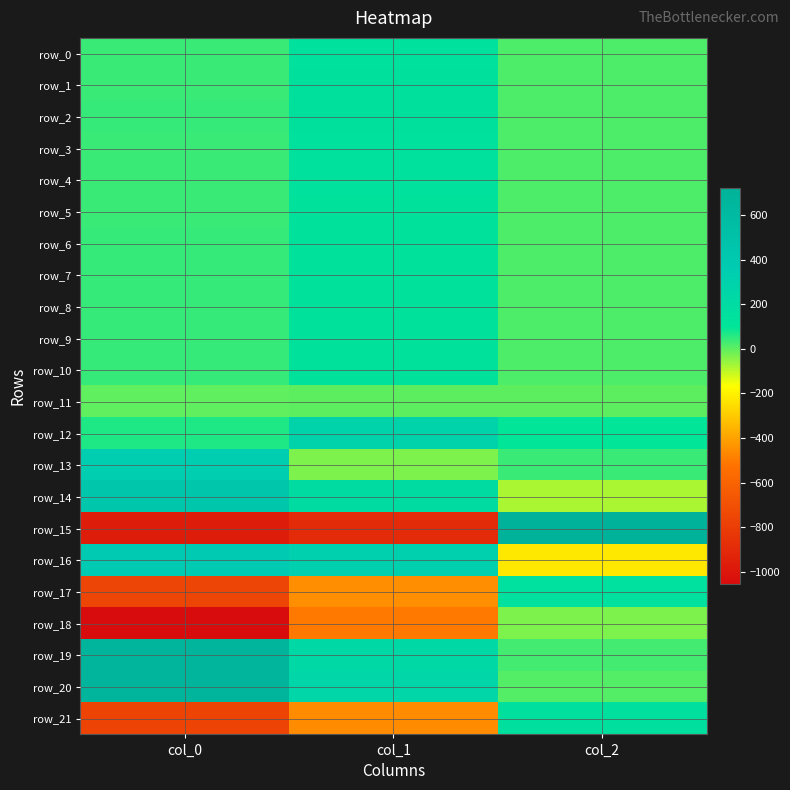

What value does the row_5 series have at col_2?

17.7